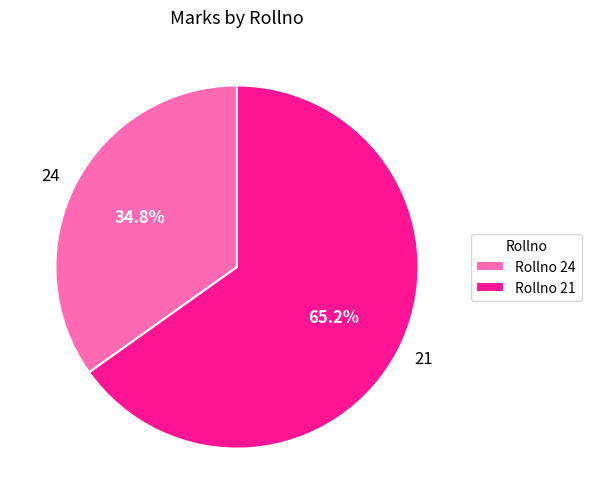

Which category has the smallest portion of the pie?

24